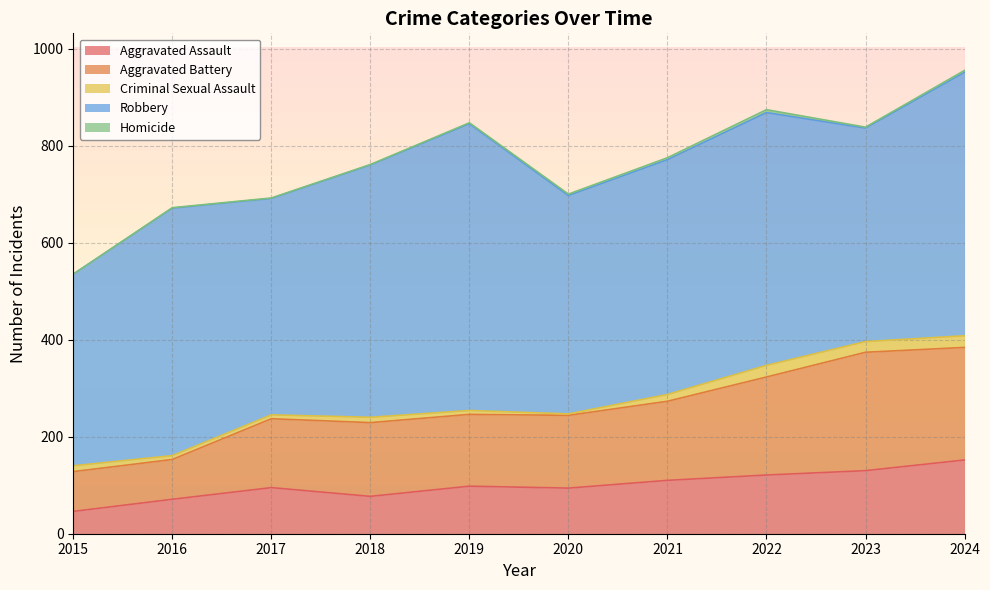

At which category is the sum across all series the highest?

2024